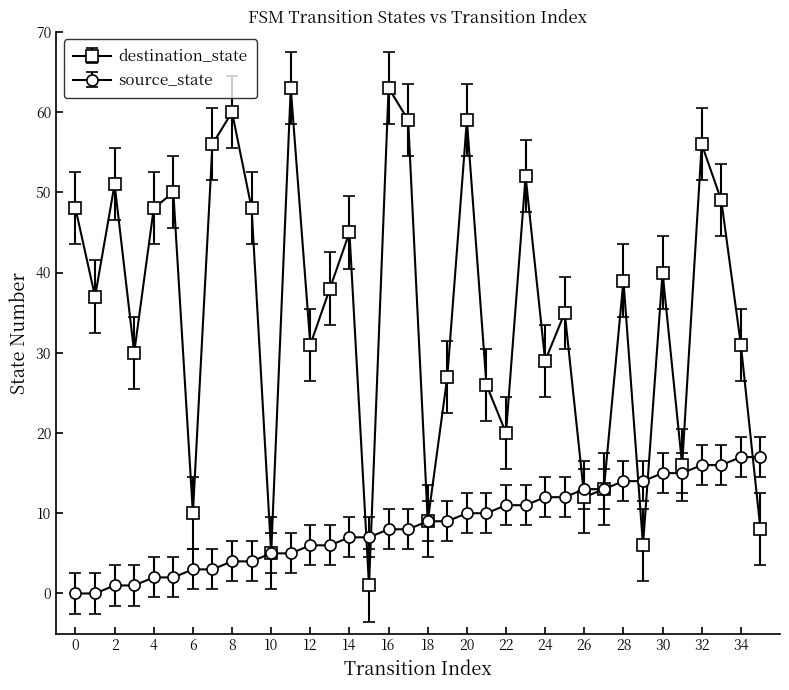

What is the value of the destination_state point at the 5th from the left?

48